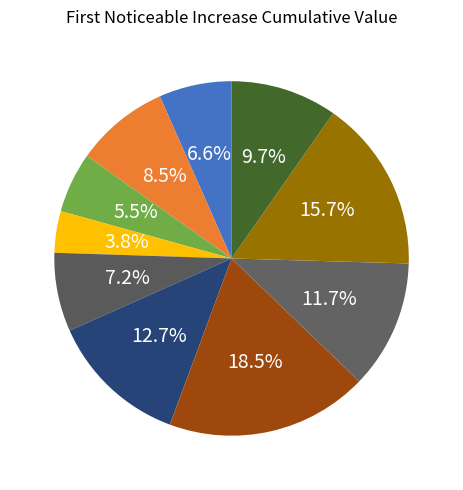

Count the number of slices in the pie.

10